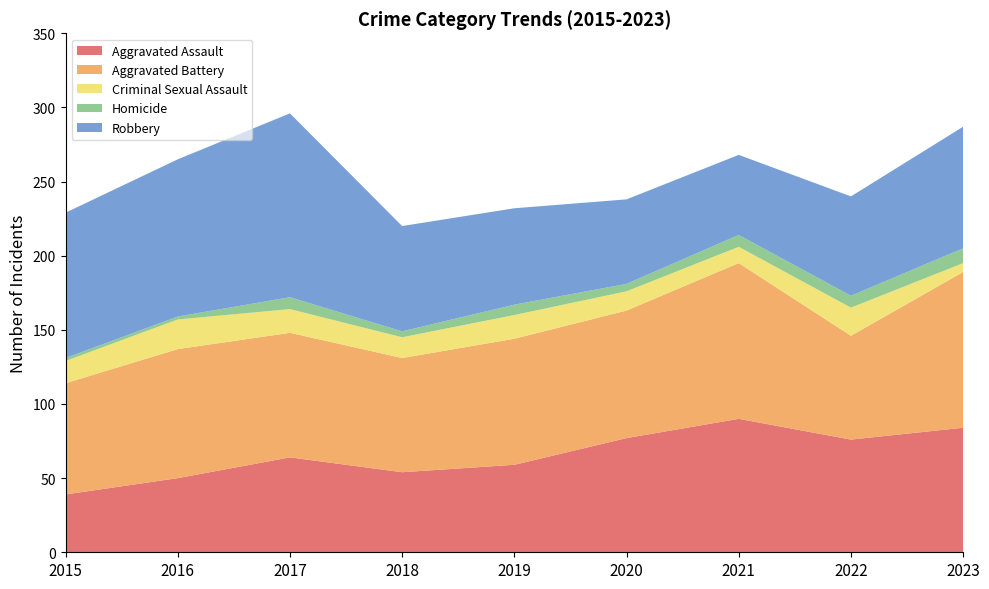

Reading left to right, extract all data points from this chart.

Aggravated Assault: 39	50	64	54	59	77	90	76	84
Aggravated Battery: 75	87	84	77	85	86	105	70	105
Criminal Sexual Assault: 15	20	16	14	16	13	11	19	6
Homicide: 2	2	8	4	7	5	8	8	10
Robbery: 98	106	124	71	65	57	54	67	82